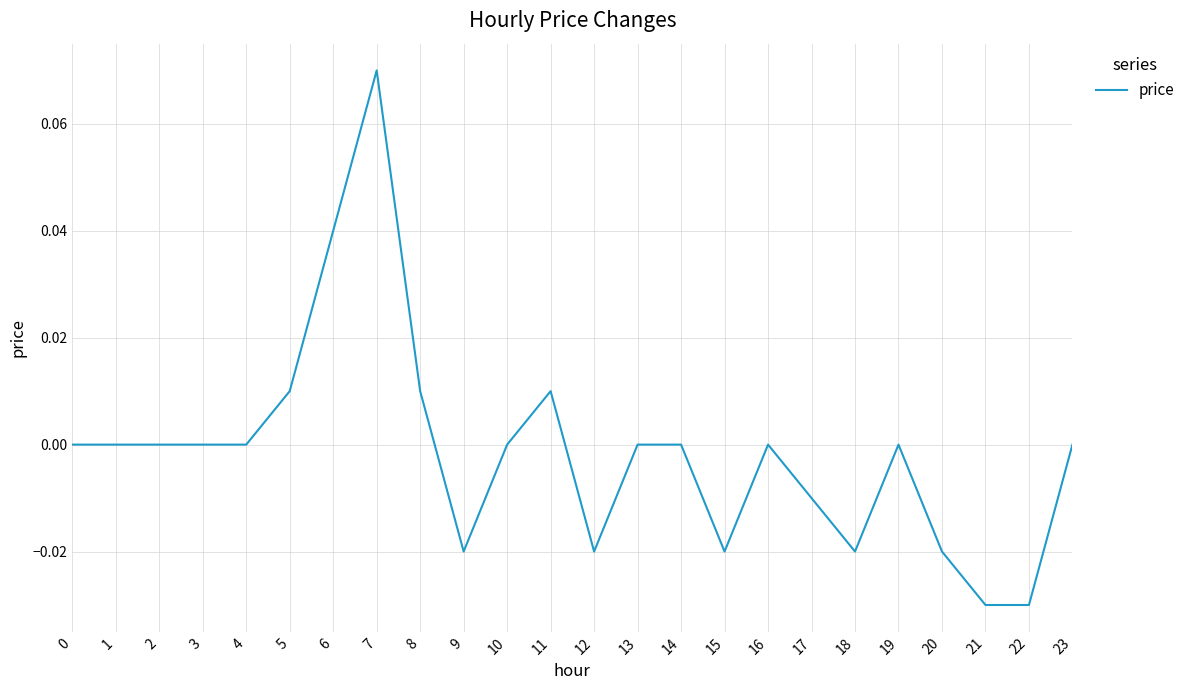

True or false: the data shows -0.1 at 1.

False